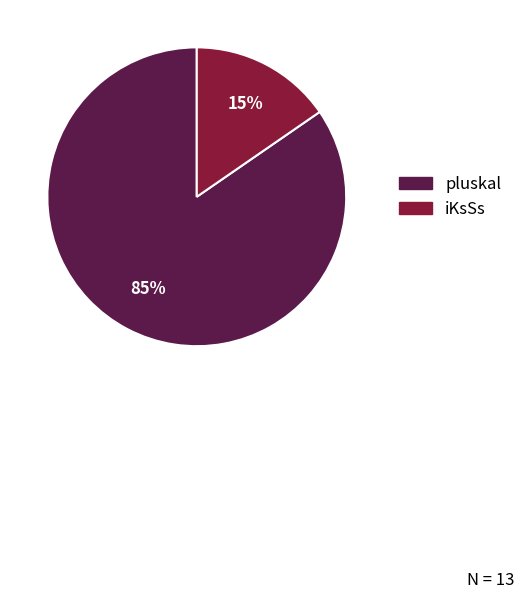

How many slices are in this pie chart?

2